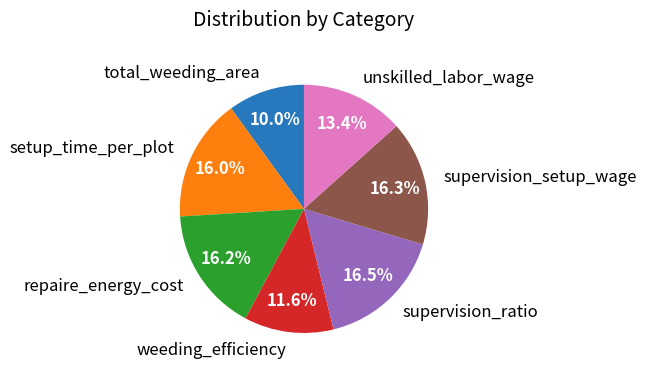

True or false: supervision_ratio accounts for 7% of the total.

False